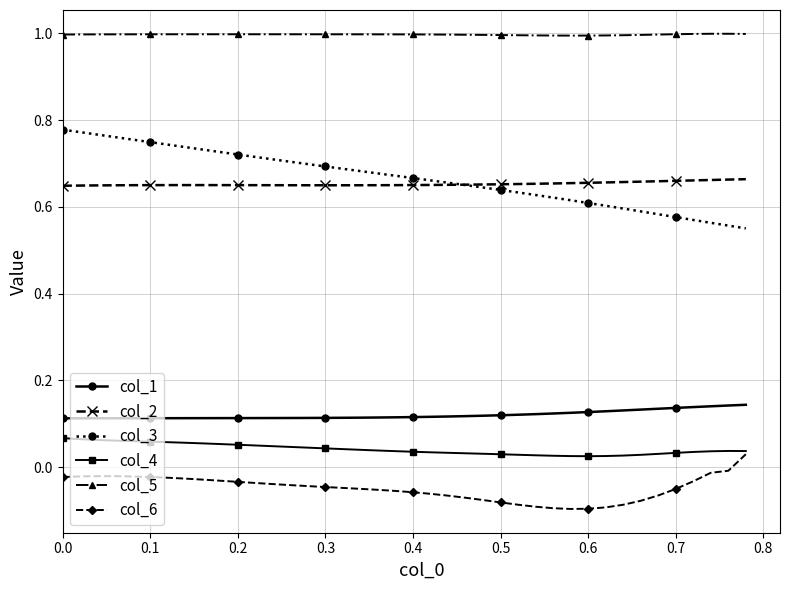

Which series ends up on top after the final intersection of col_3 and col_2?

col_2